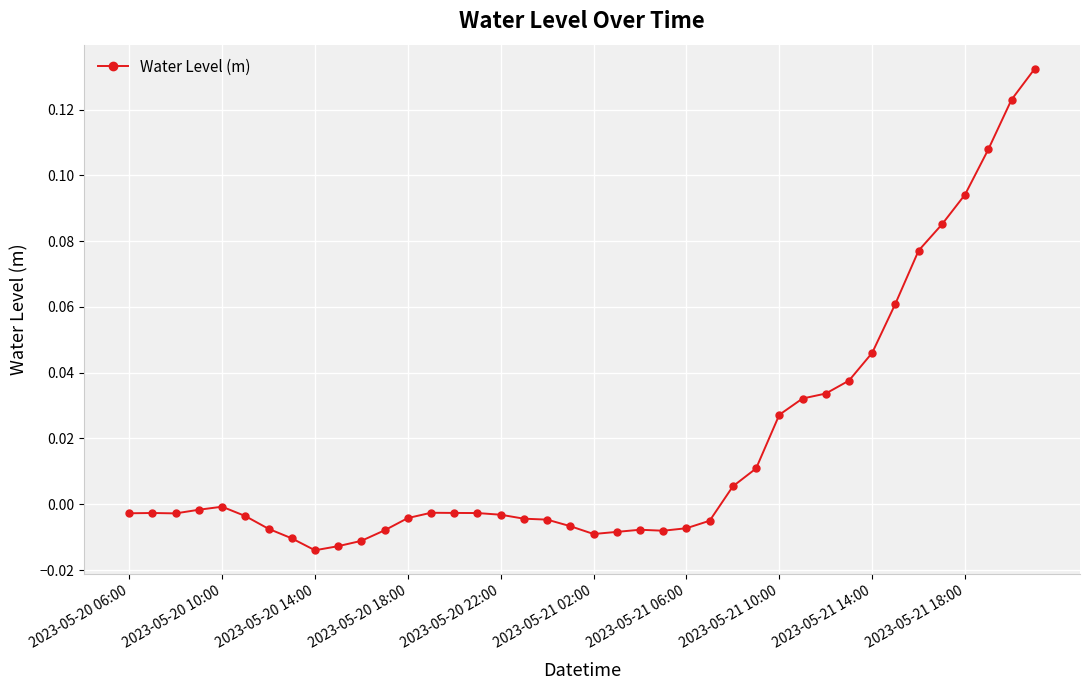

How many lines are shown in the chart?

1